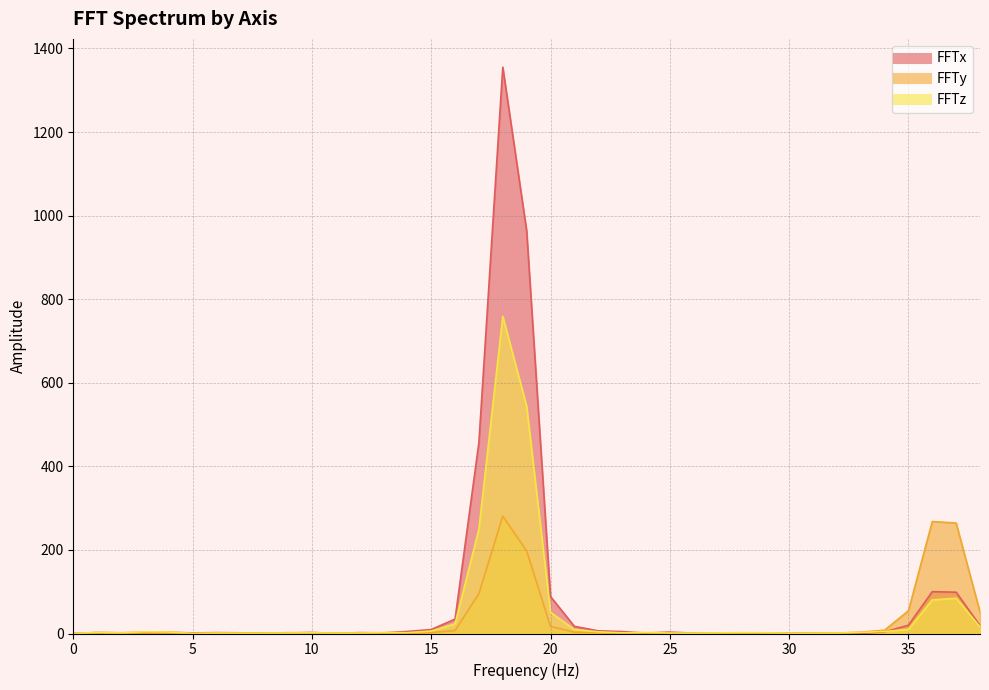

Which series has the largest range (max minus min)?

FFTx